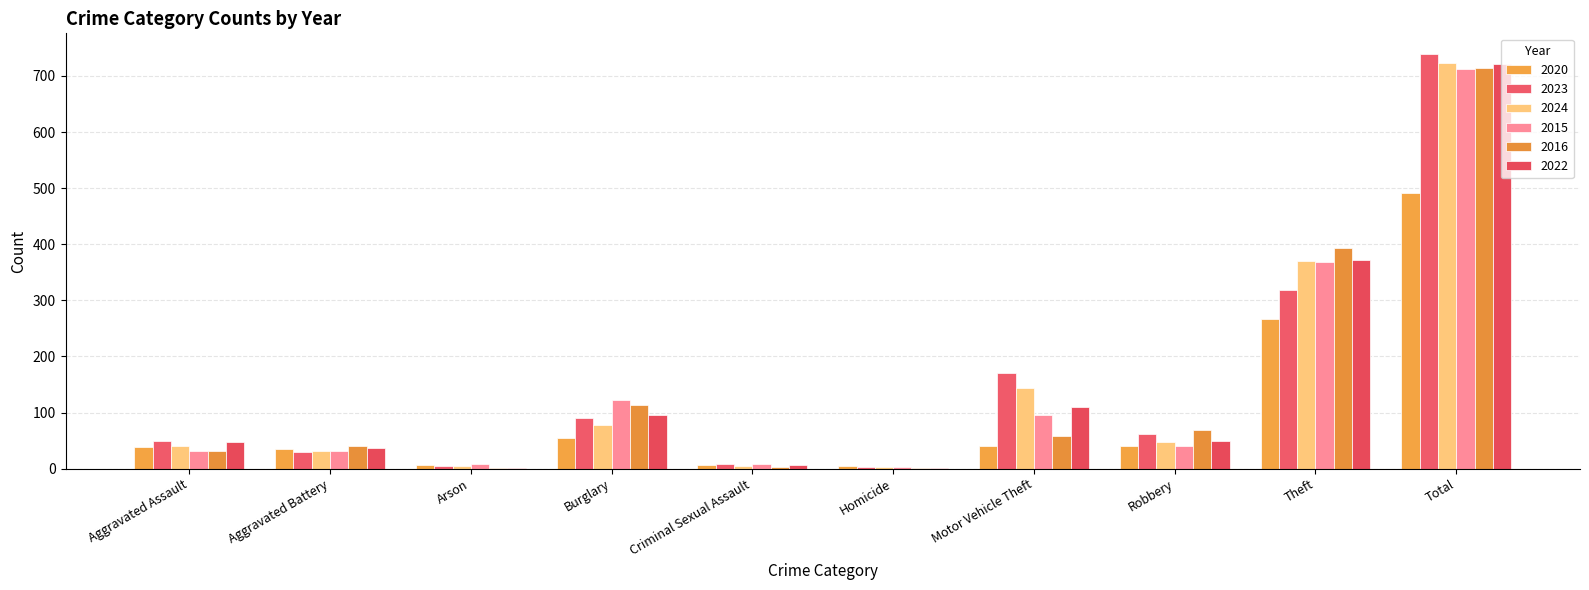

What is the label of the 10th bar from the left?

Total